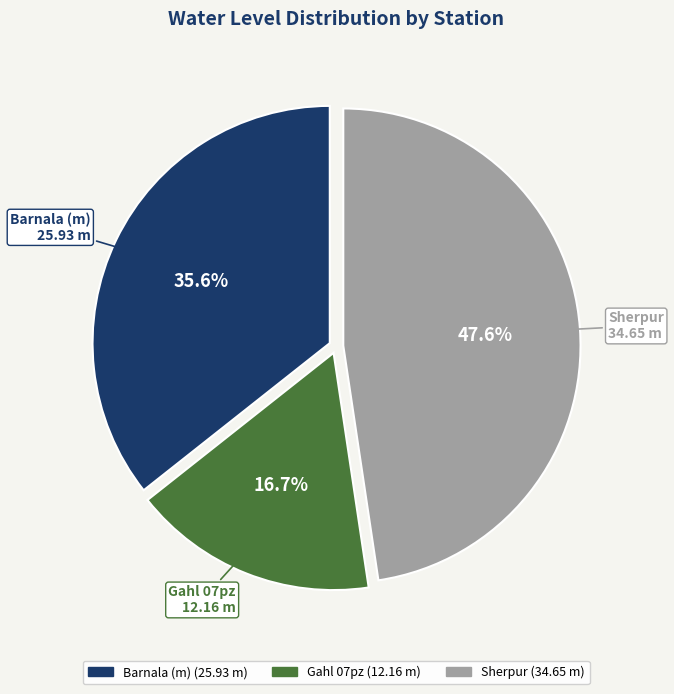

To the nearest percent, what percentage of the pie is Gahl 07pz?

17%